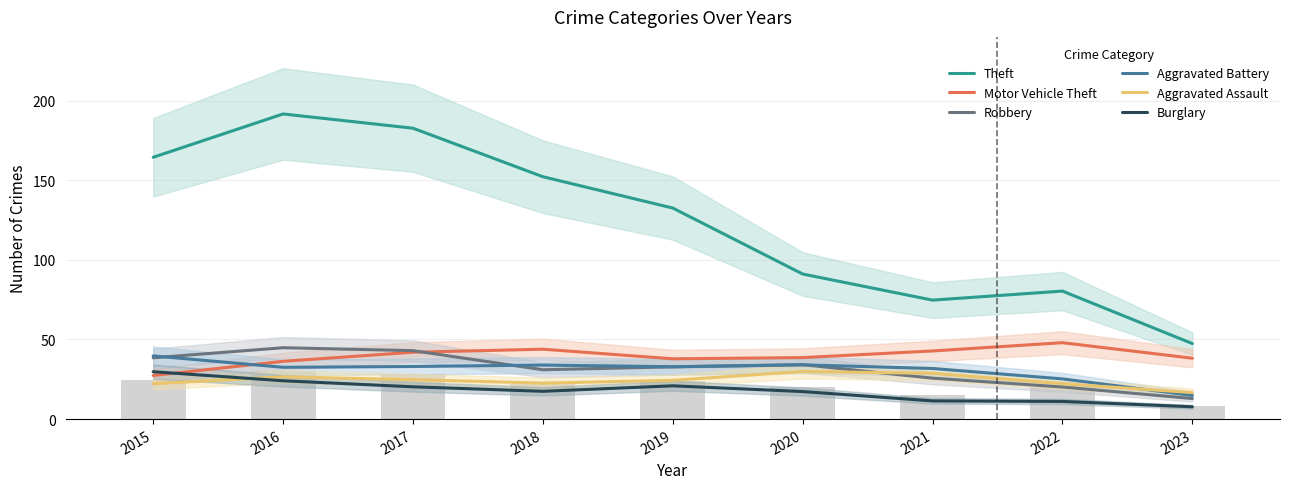

Count the number of categories in the chart.

9